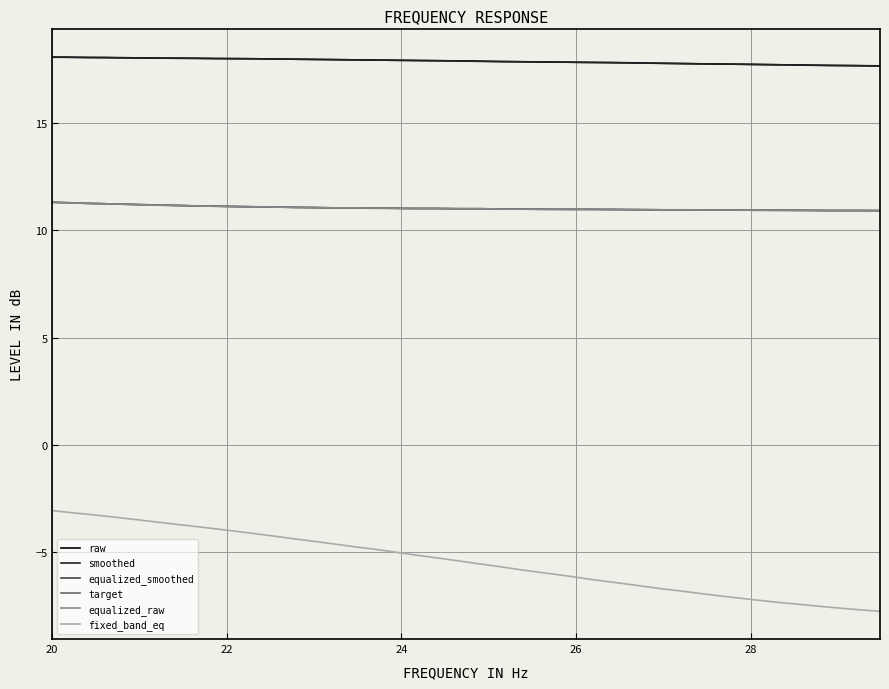

True or false: fixed_band_eq and equalized_smoothed cross at least once.

False